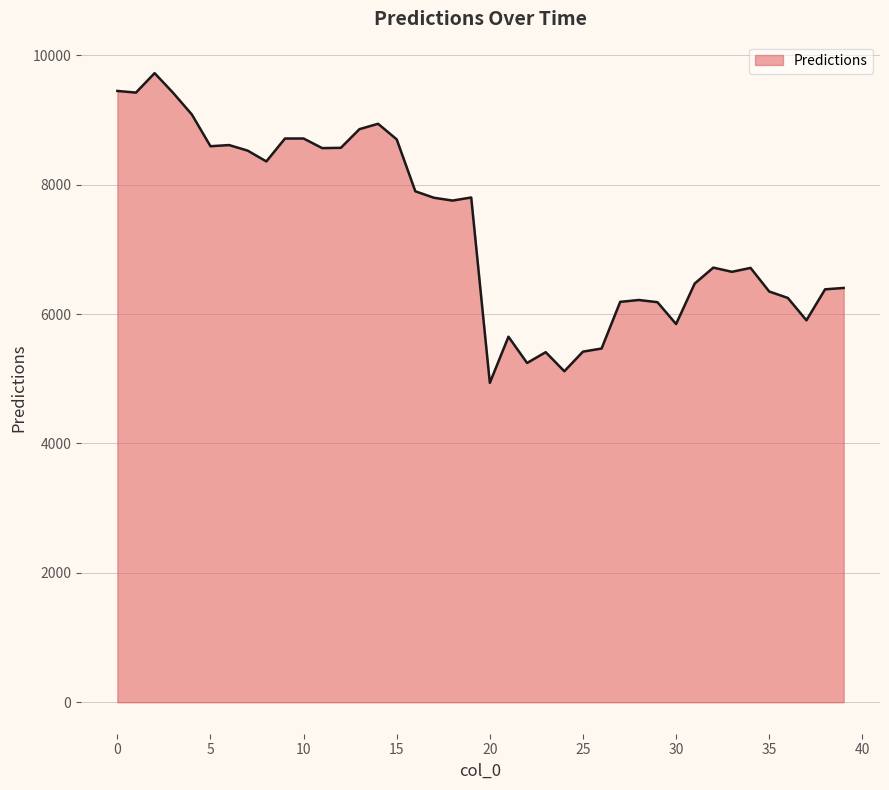

What is the minimum value shown in the chart?

4937.4